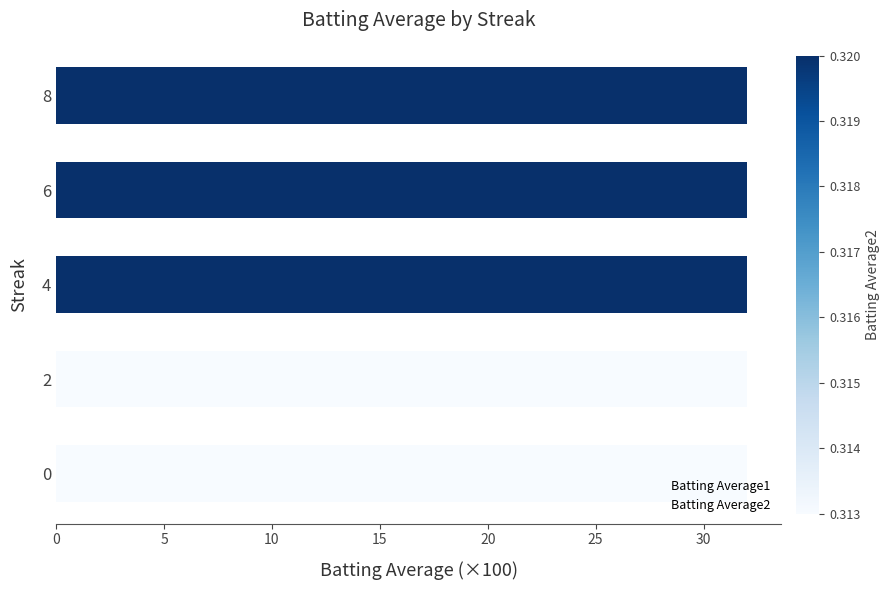

At how many categories does at least one series exceed 20?

5